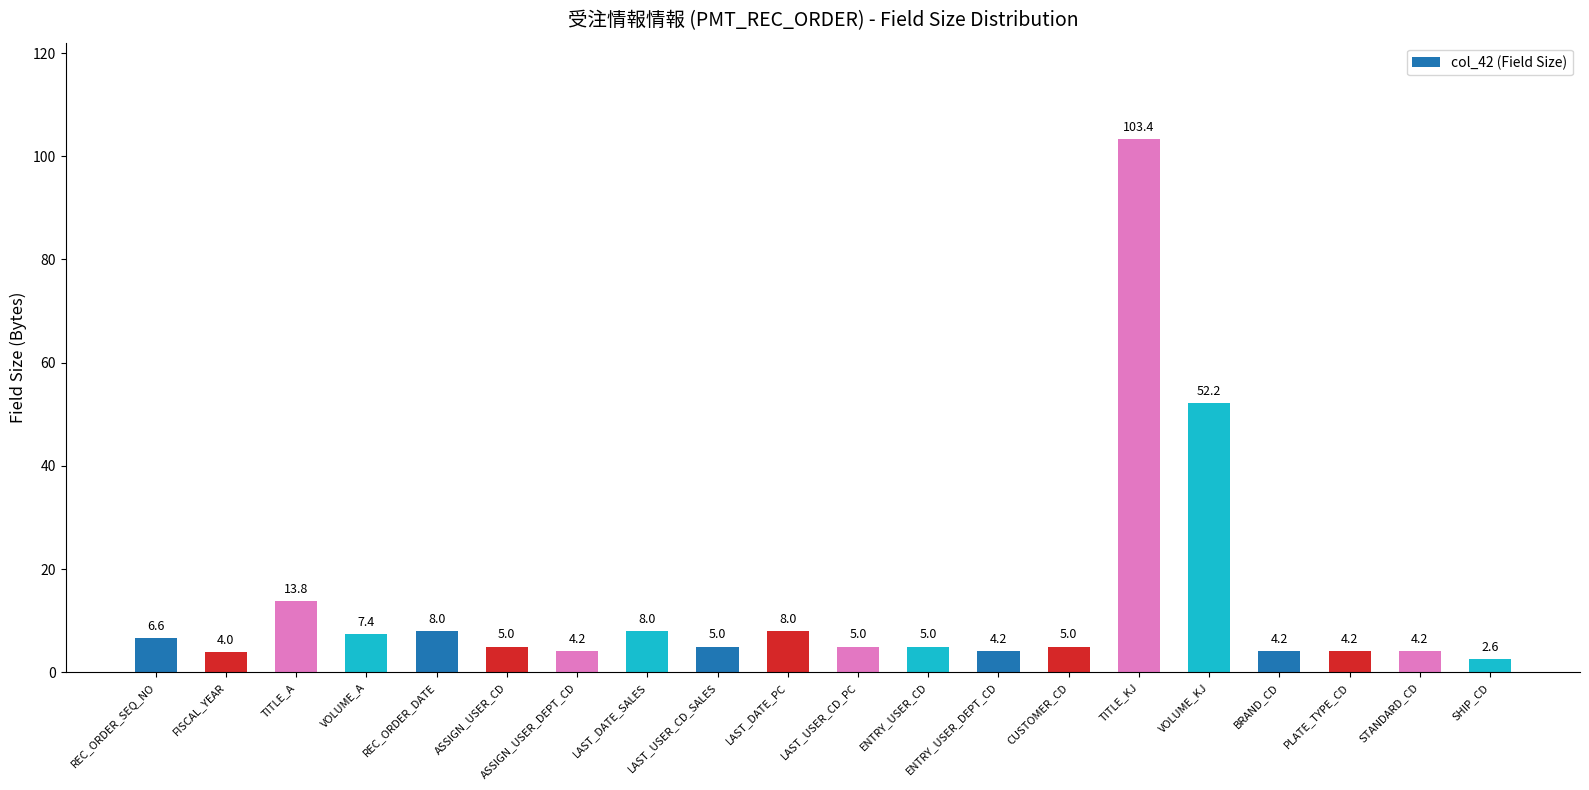

What is the maximum value shown in the chart?

103.4